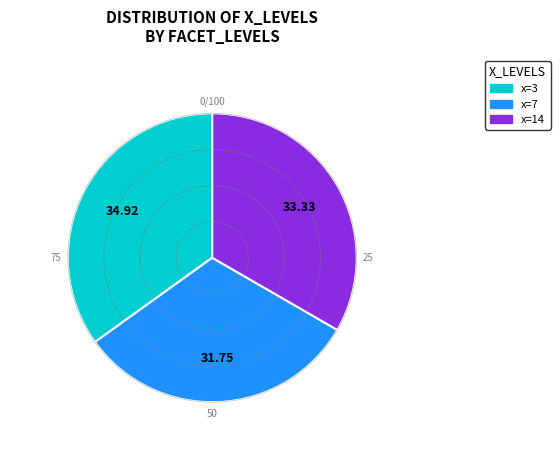

Is there a majority slice in this chart?

No